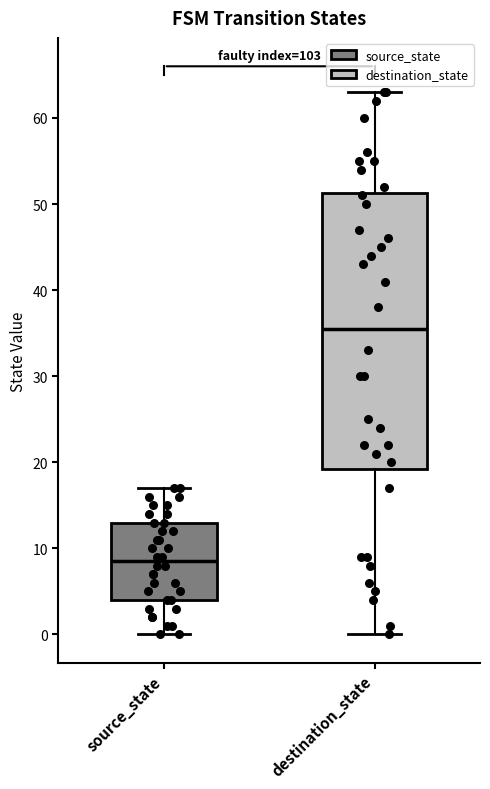

Which box's median line is the lowest?

source_state